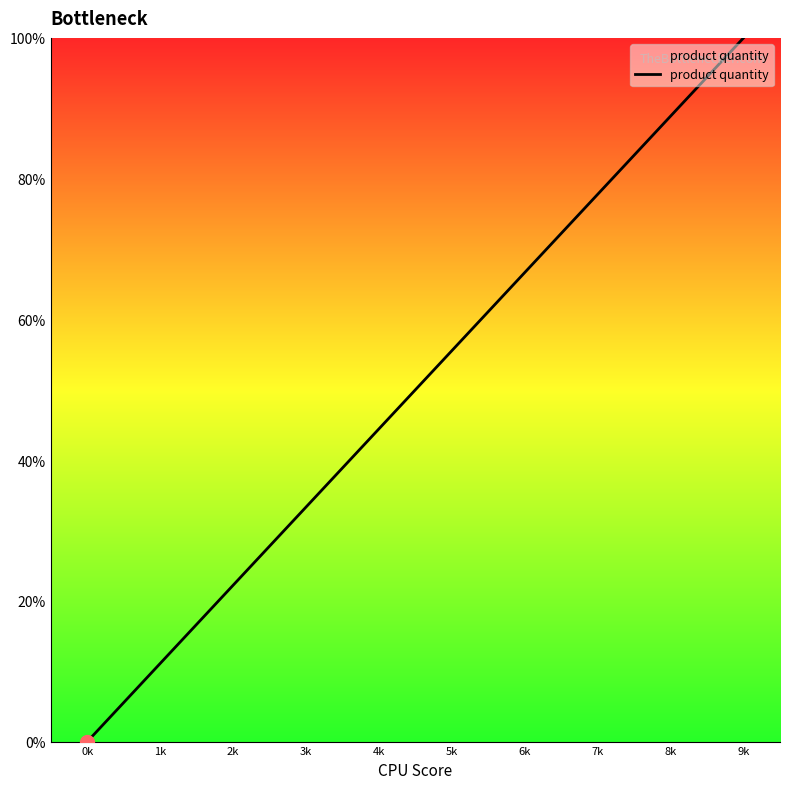

What is the sum of all values?

500.0